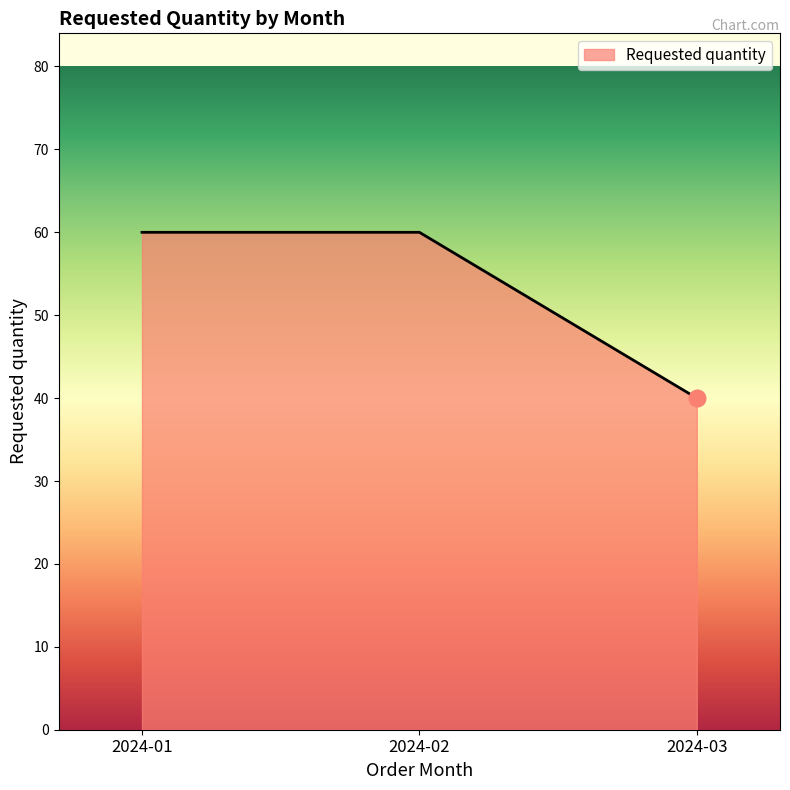

What is the difference between the maximum and minimum values?

20